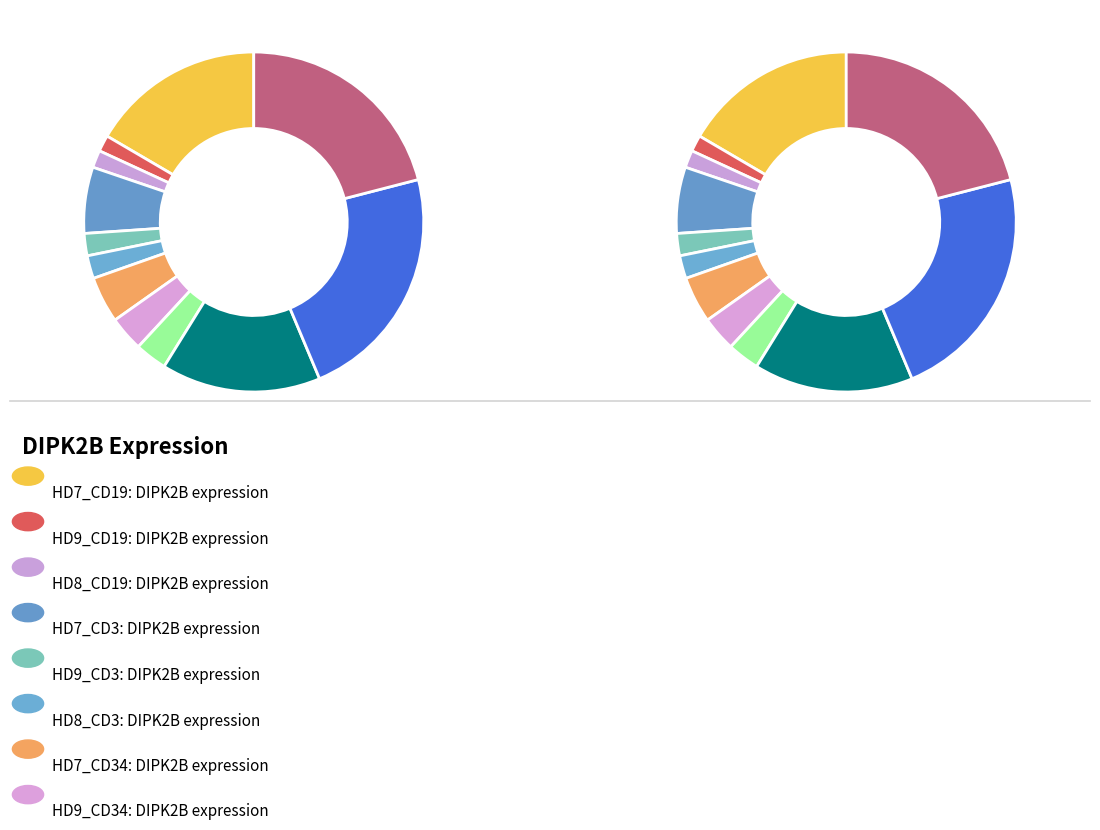

Count the number of slices in the pie.

12